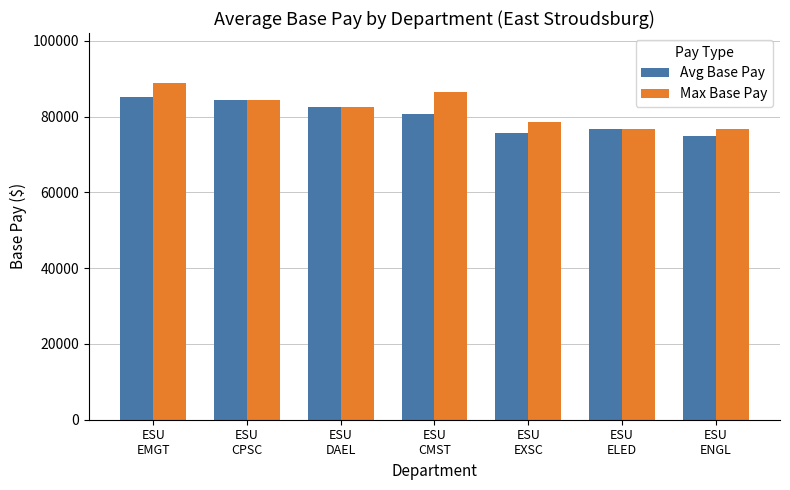

What is the difference between the maximum and second lowest values in the Max Base Pay series?

12129